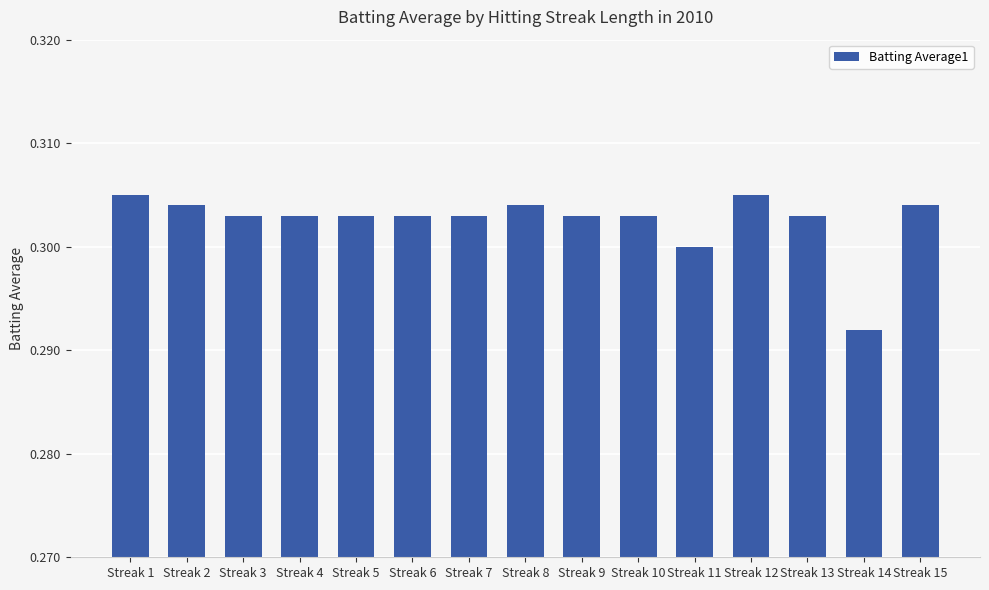

Which label corresponds to the smallest value in the chart?

Streak 14